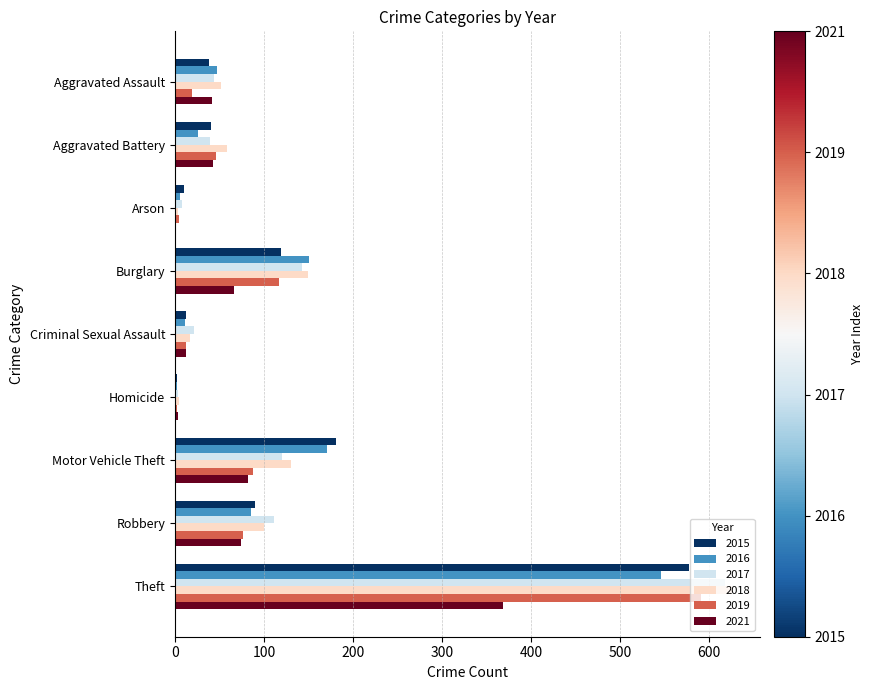

At which category is the sum across all series the highest?

Theft